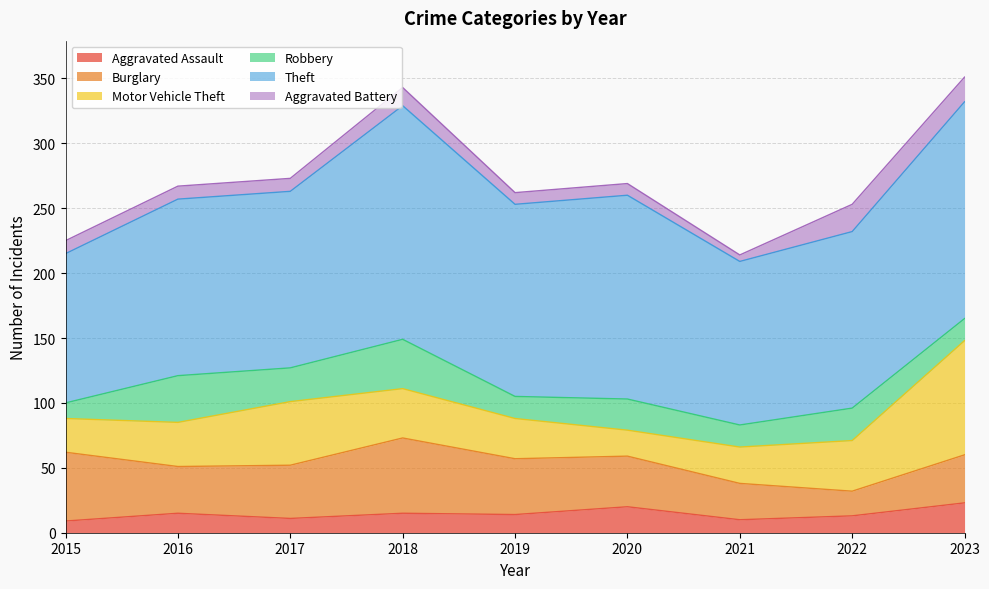

What is the average value of the Burglary series?

39